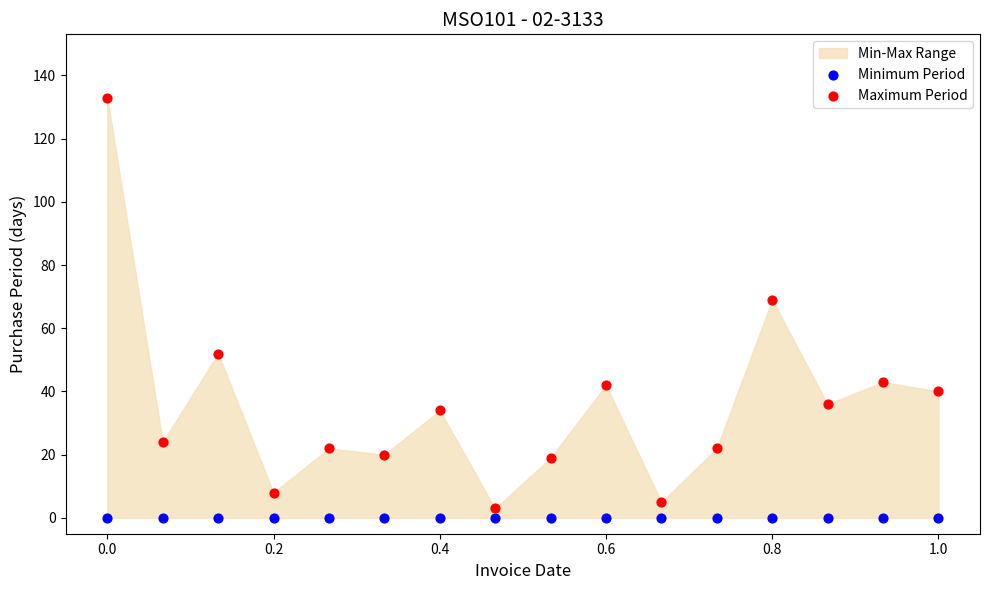

Which series contains the highest Y value?

Maximum Period